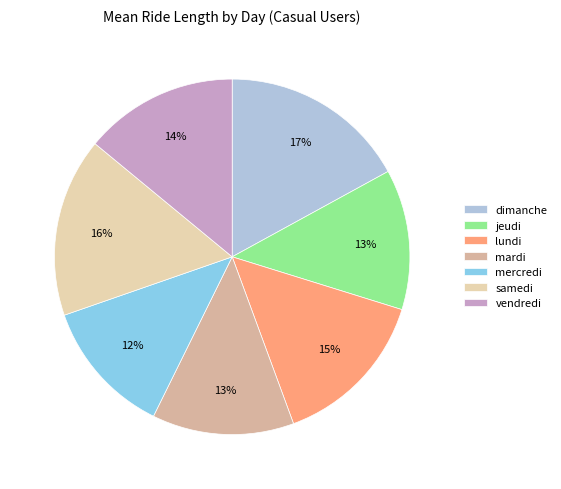

Do vendredi and dimanche together represent more than half of the pie?

No